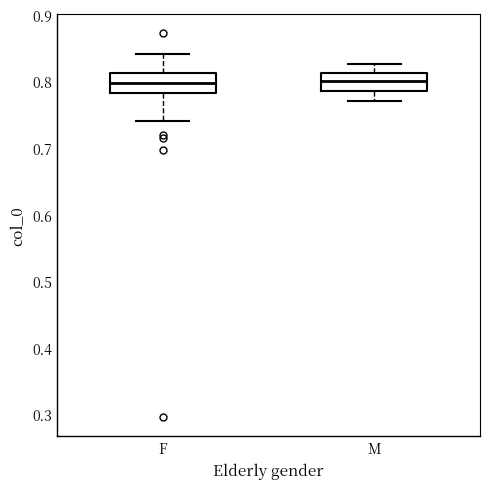

Reading left to right, transcribe this box plot: for each box, give where its median line is, the range the box spans, and where its two whiskers end, as read against the y-axis. The values are not printed on the chart, so give them approximately, as read against the axis.

F: median 0.80, box 0.78 to 0.81, whiskers 0.74 to 0.84
M: median 0.80, box 0.79 to 0.81, whiskers 0.77 to 0.83